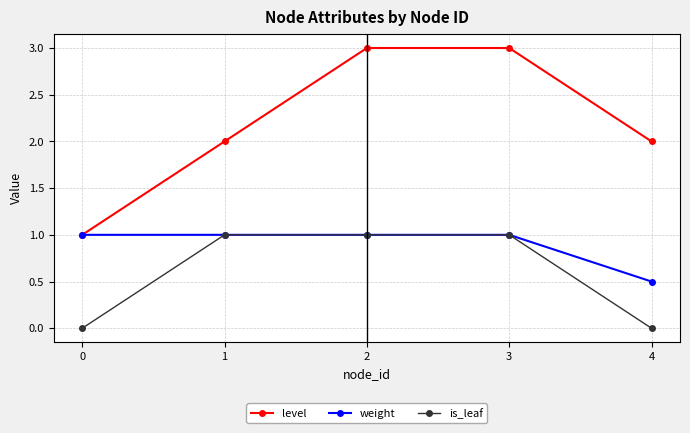

Reading left to right, list all the values displayed in this chart.

level: 1.0	2.0	3.0	3.0	2.0
weight: 1.0	1.0	1.0	1.0	0.5
is_leaf: 0.0	1.0	1.0	1.0	0.0